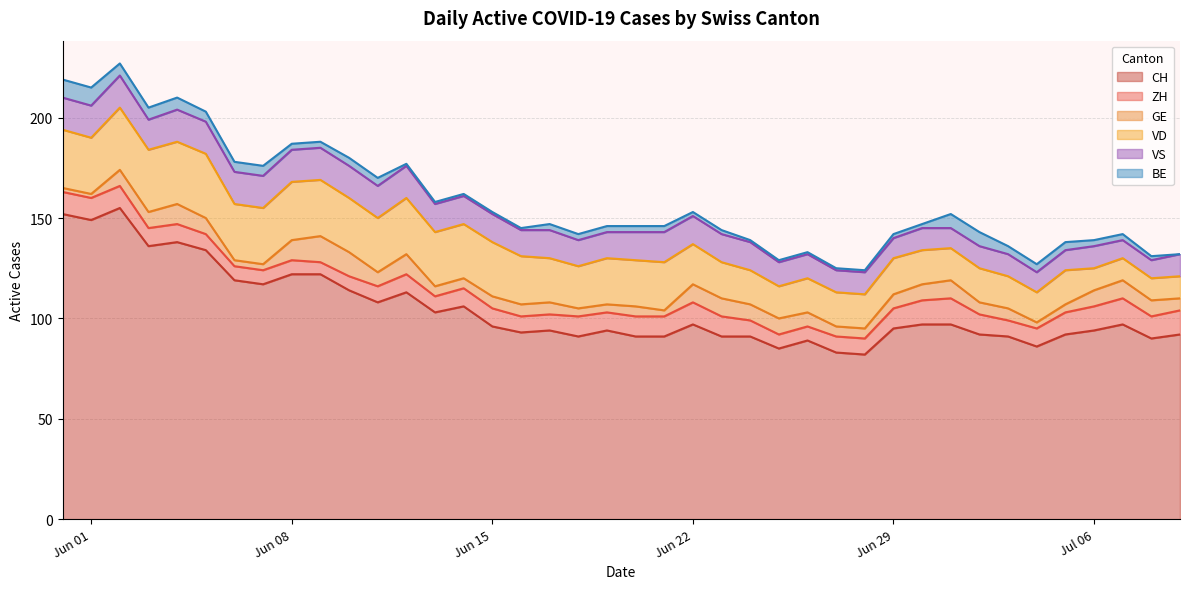

Reading left to right, what are all the values shown in this chart?

CH: 152	149	155	136	138	134	119	117	122	122	114	108	113	103	106	96	93	94	91	94	91	91	97	91	91	85	89	83	82	95	97	97	92	91	86	92	94	97	90	92
ZH: 11	11	11	9	9	8	7	7	7	6	7	8	9	8	9	9	8	8	10	9	10	10	11	10	8	7	7	8	8	10	12	13	10	8	9	11	12	13	11	12
GE: 2	2	8	8	10	8	3	3	10	13	12	7	10	5	5	6	6	6	4	4	5	3	9	9	8	8	7	5	5	7	8	9	6	6	3	4	8	9	8	6
VD: 29	28	31	31	31	32	28	28	29	28	27	27	28	27	27	27	24	22	21	23	23	24	20	18	17	16	17	17	17	18	17	16	17	16	15	17	11	11	11	11
VS: 16	16	16	15	16	16	16	16	16	16	16	16	16	14	14	14	13	14	13	13	14	15	14	14	14	12	12	11	11	10	11	10	11	11	10	10	11	9	9	11
BE: 9	9	6	6	6	5	5	5	3	3	4	4	1	1	1	1	1	3	3	3	3	3	2	2	1	1	1	1	1	2	2	7	7	4	4	4	3	3	2	0